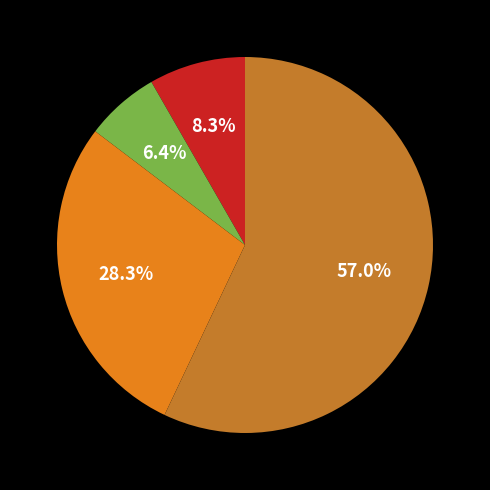

Is there a majority slice in this chart?

Yes